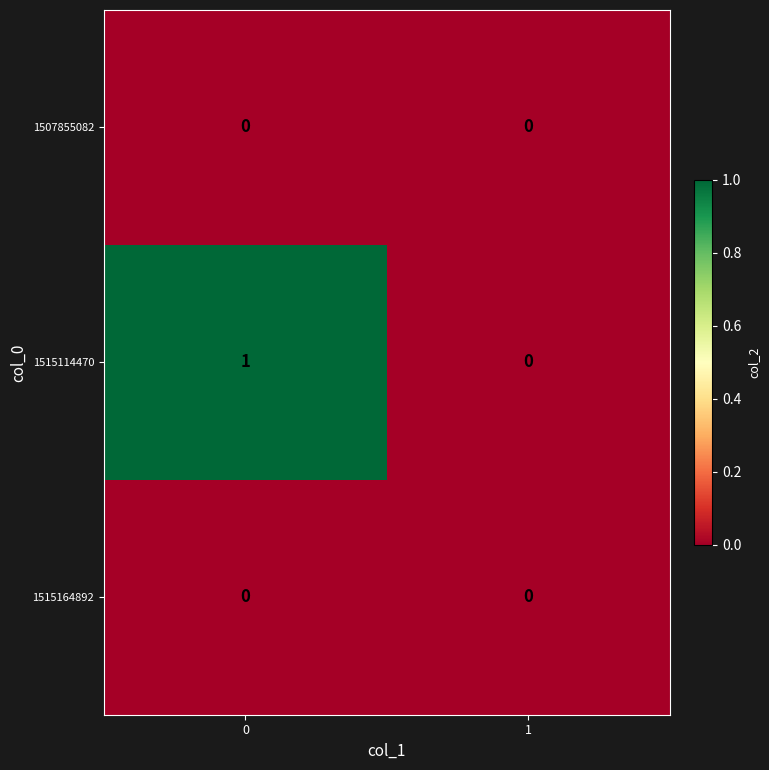

Is it true that 1515164892 equals 0 at 0?

True